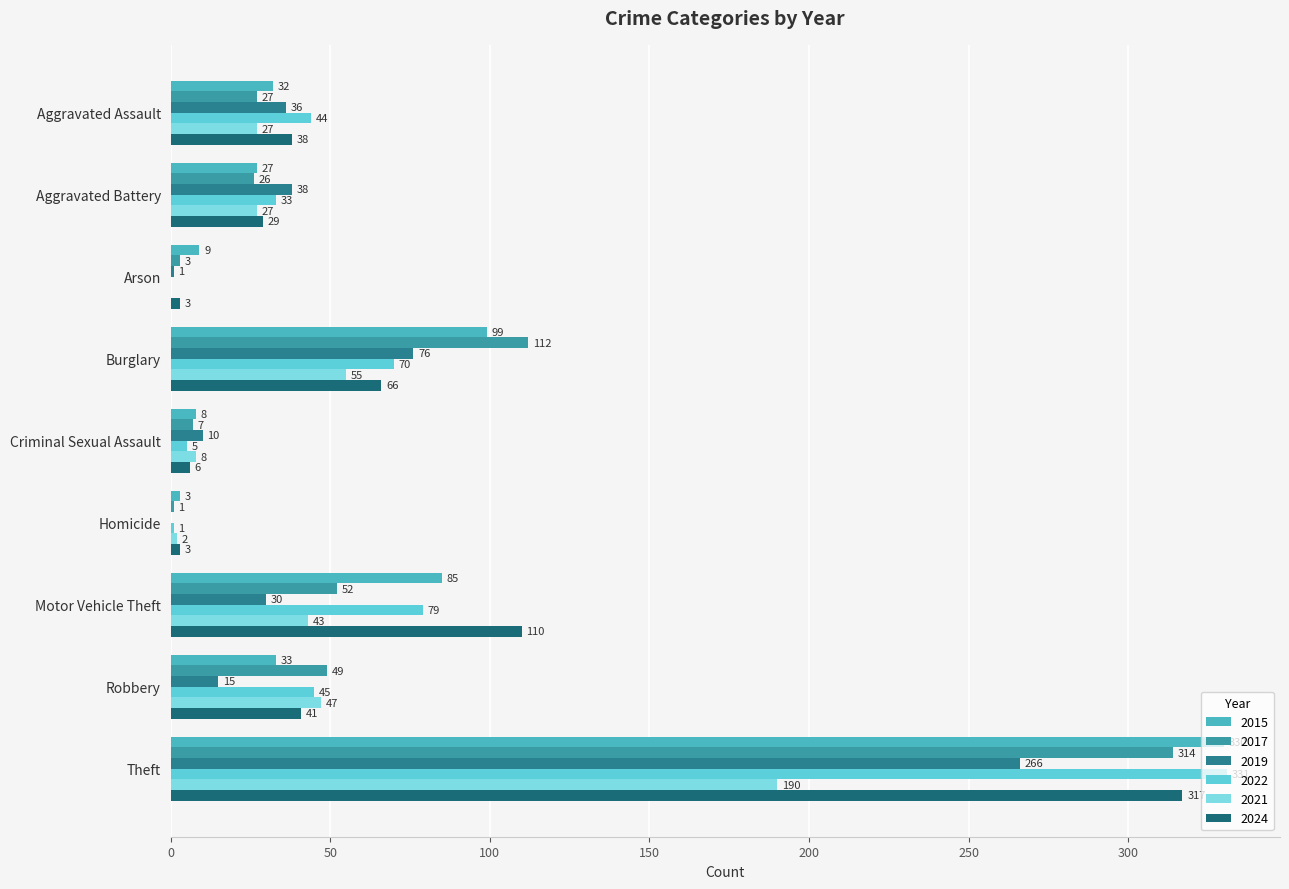

What is the approximate value of 2021 at Aggravated Battery, to the nearest 10?

30